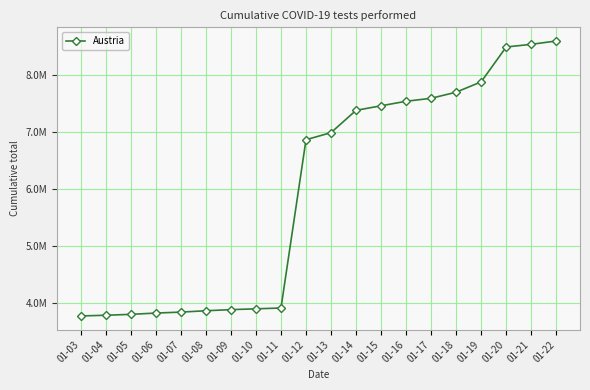

What is the sum of the values at 01-15 and 01-20?

15948490